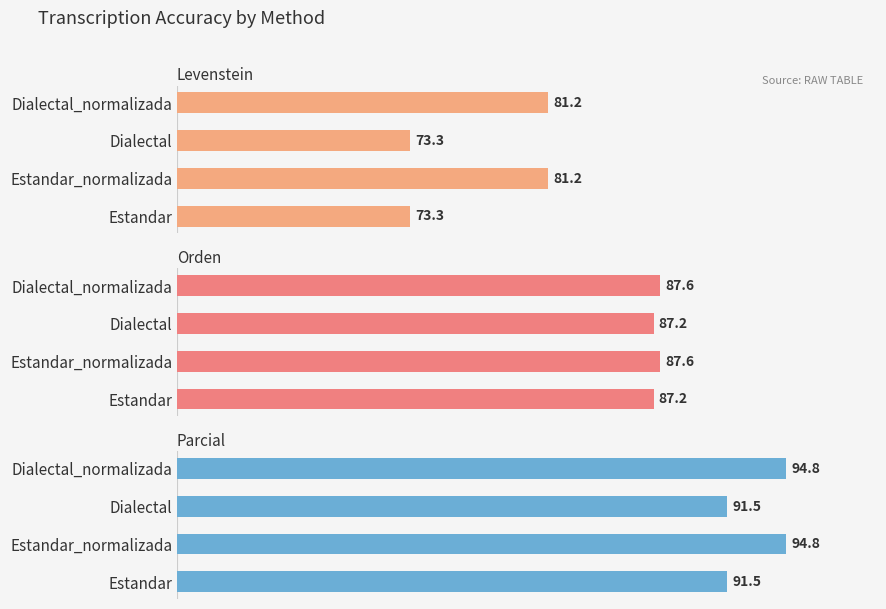

What is the minimum value for Parcial?

91.5